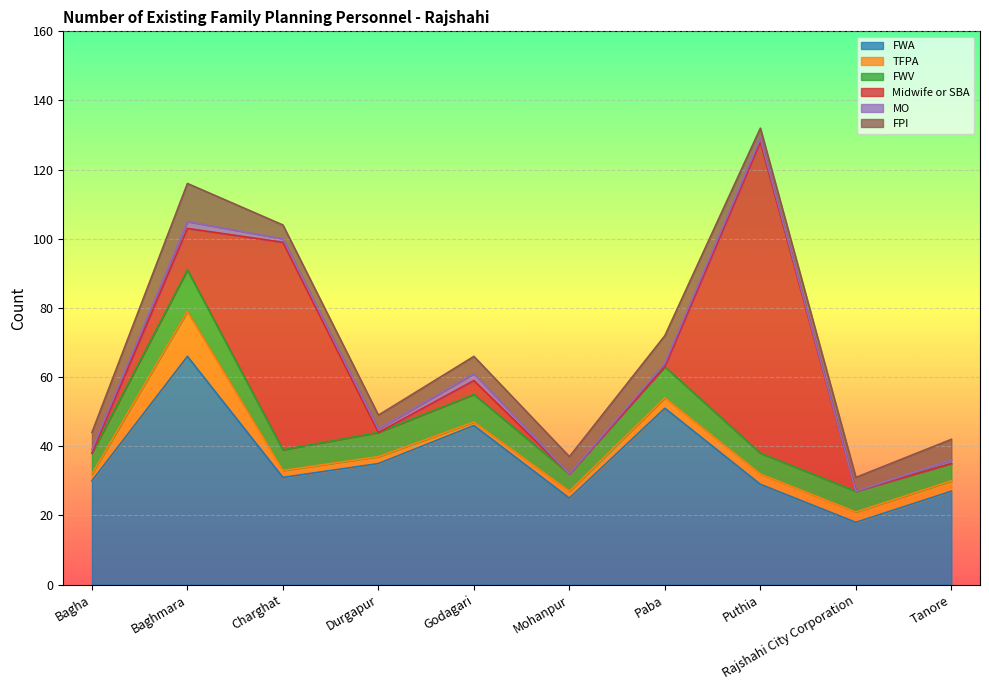

What is the difference between the maximum and second lowest values in the FWV series?

7